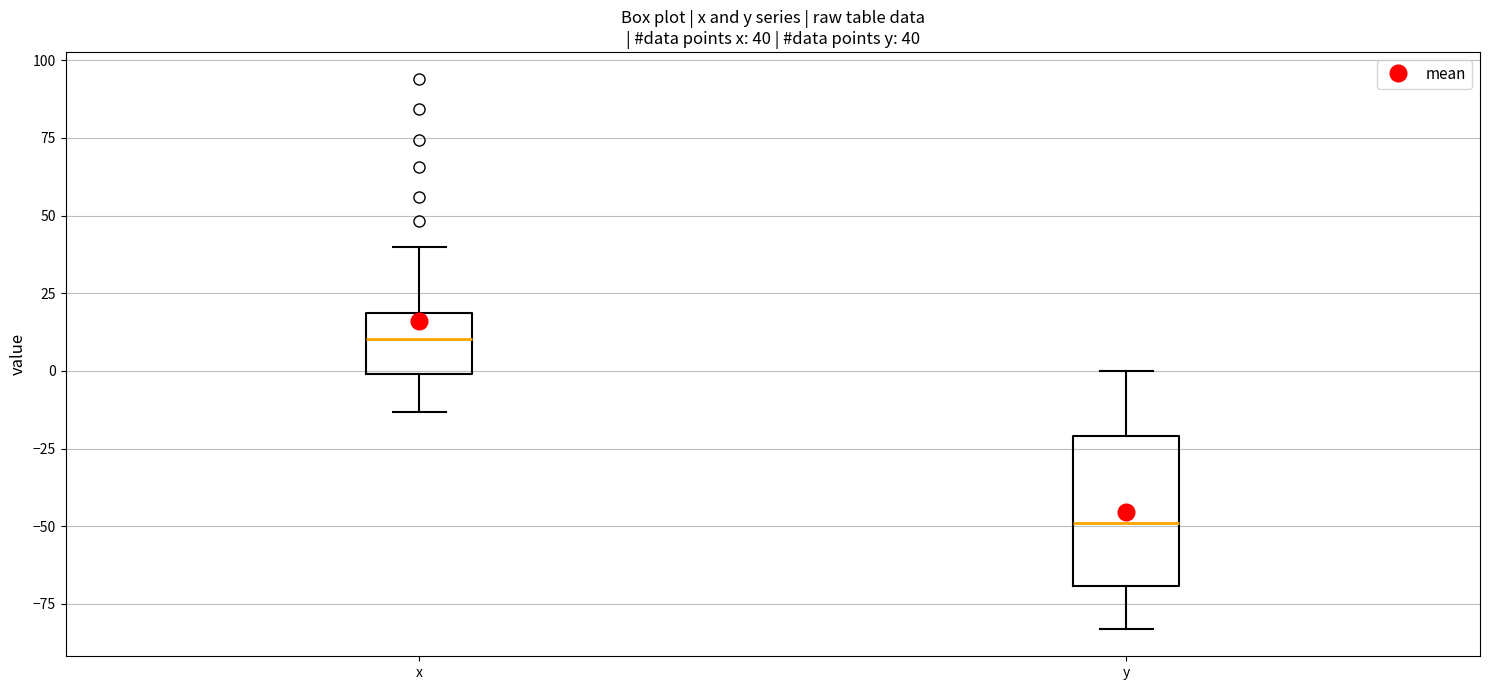

Which box has the highest median line?

x